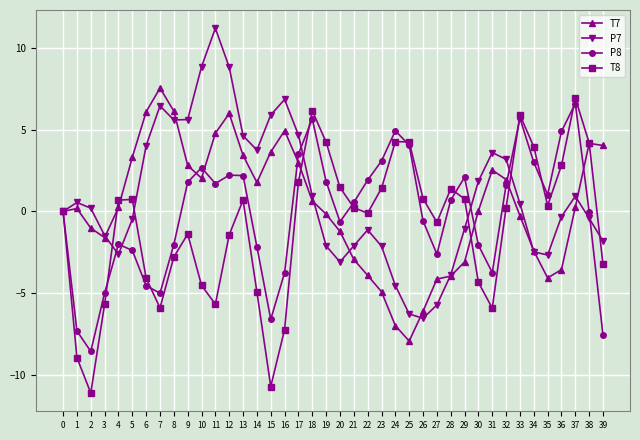

The T8 series shows 0.2 at 21. True or false?

True